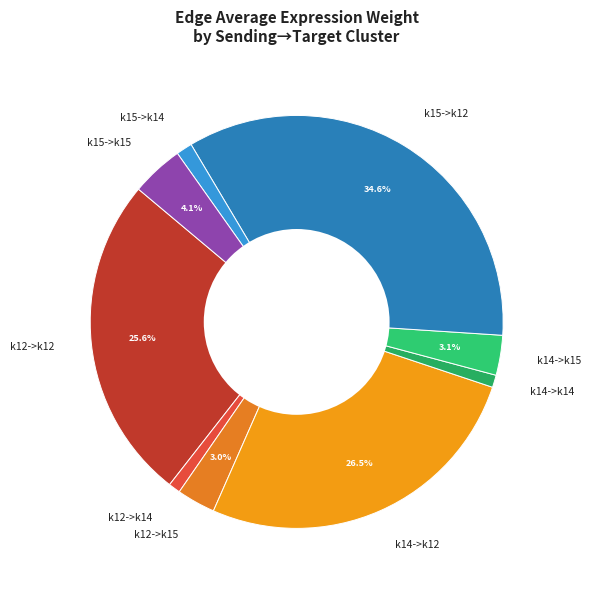

The k12->k15 slice represents 11% of the pie. True or false?

False